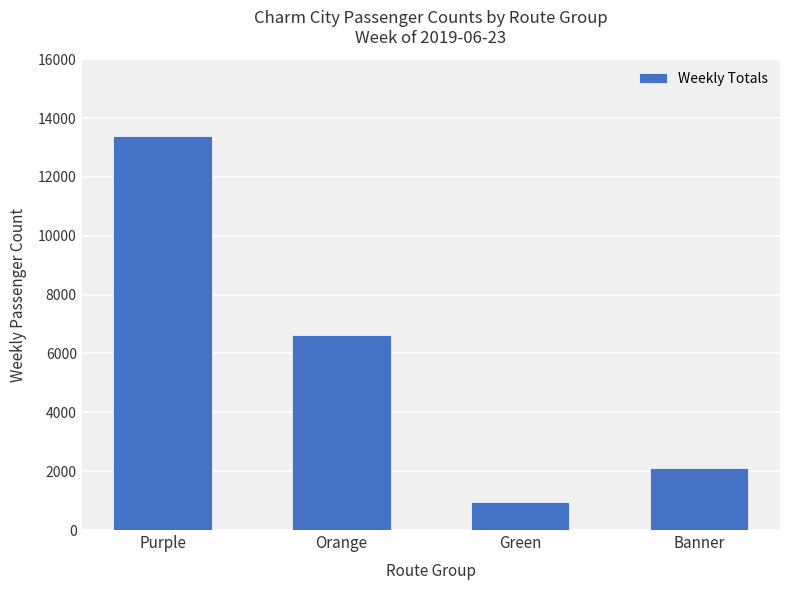

Reading left to right, list all the values displayed in this chart.

13409	6641	947	2103